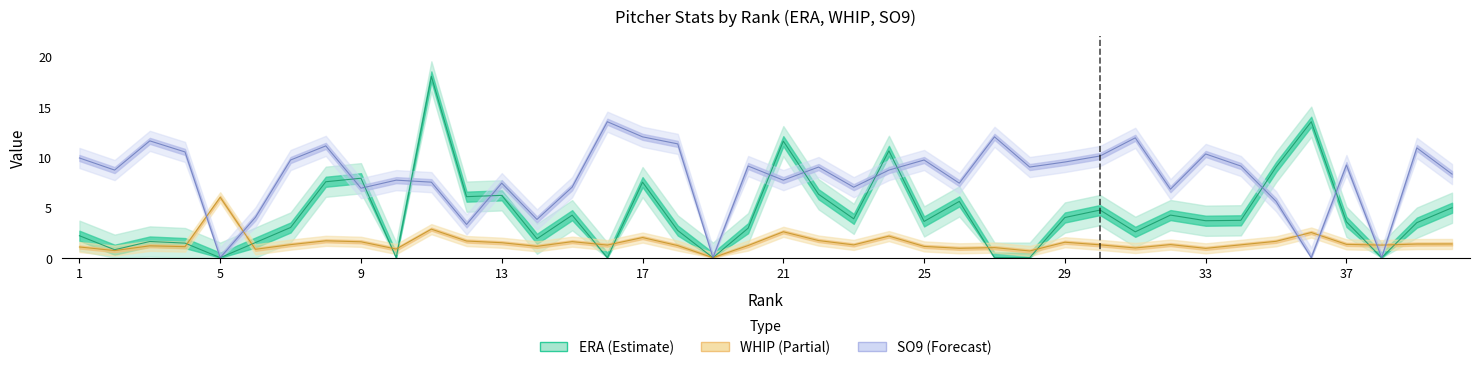

What is the difference between the highest and lowest values at 2?

8.0